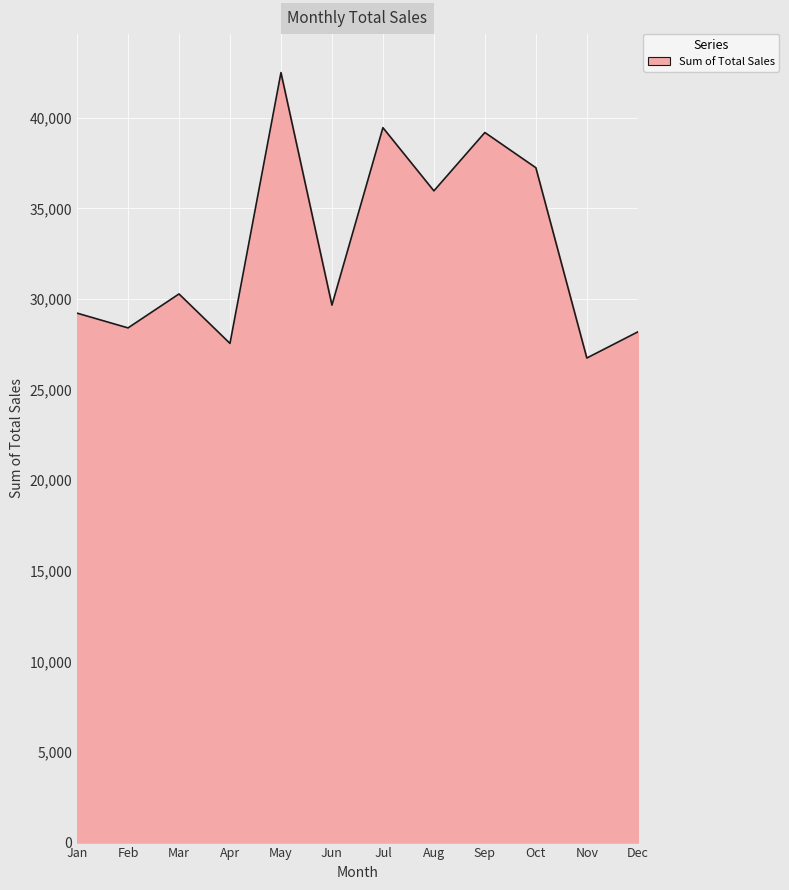

True or false: the data has more than 1 interior local peaks.

True